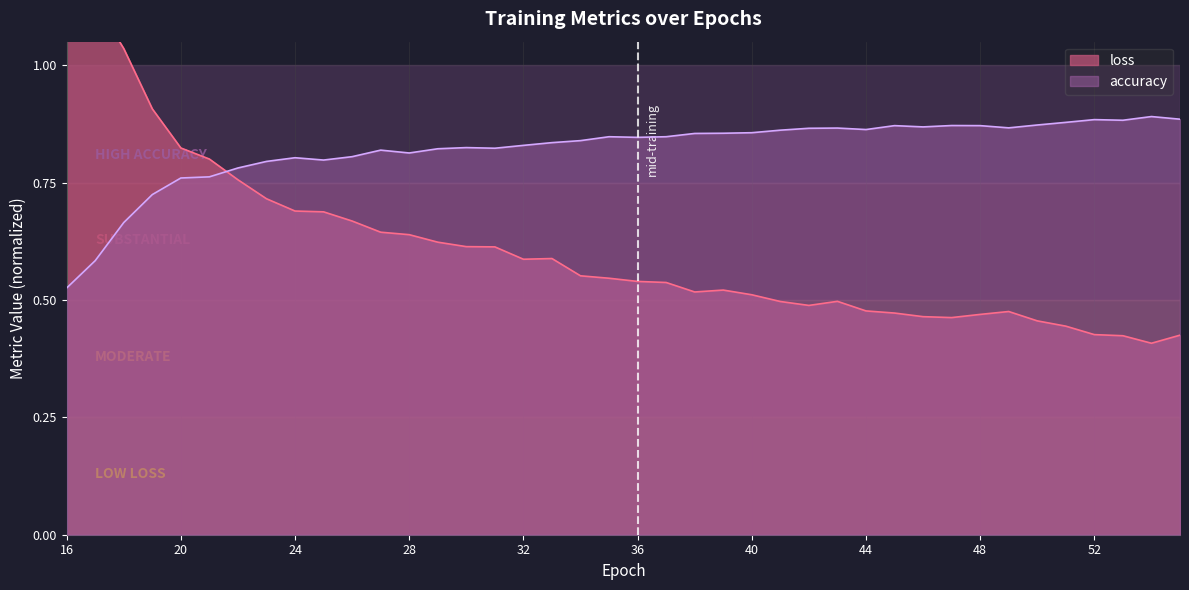

Between 36 and 19, which is larger?

19